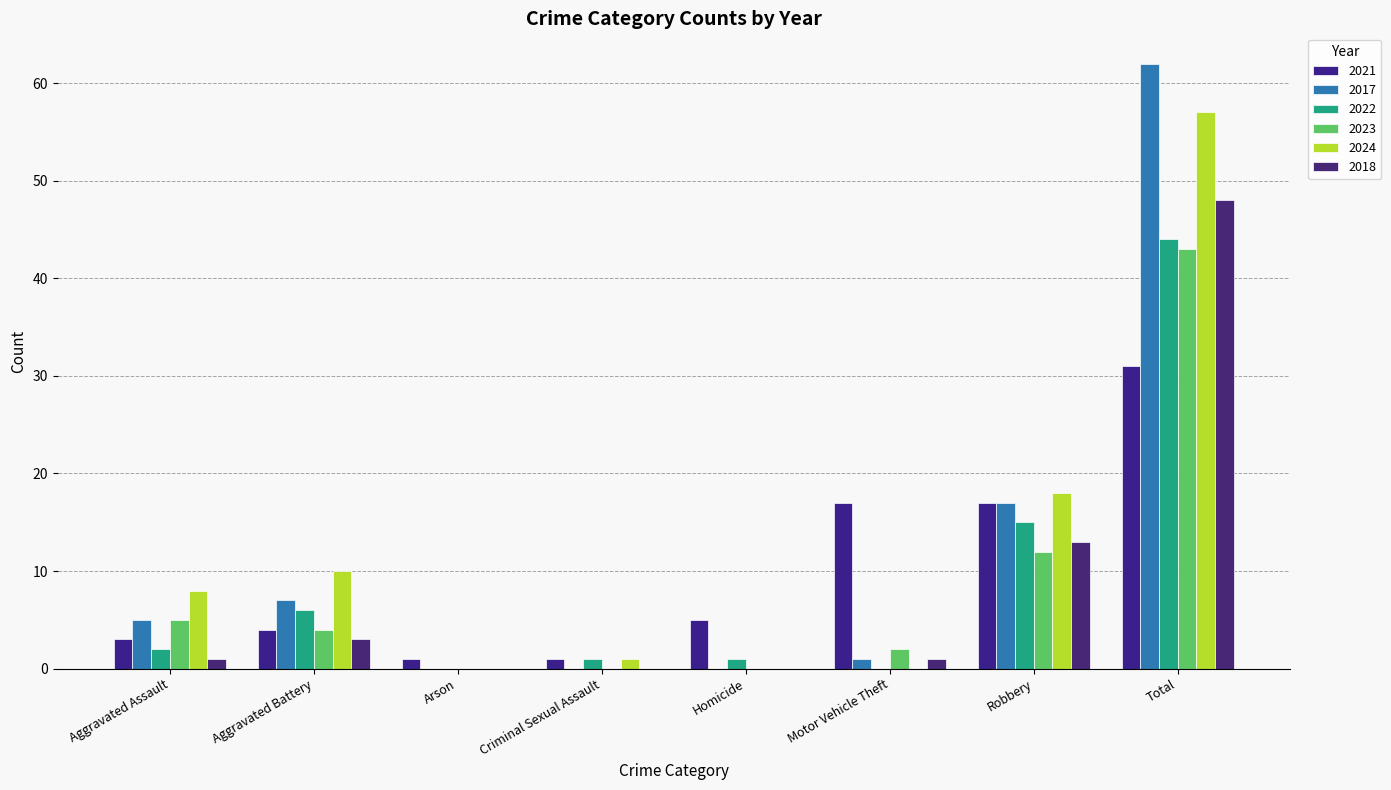

Count the number of data series in this chart.

6